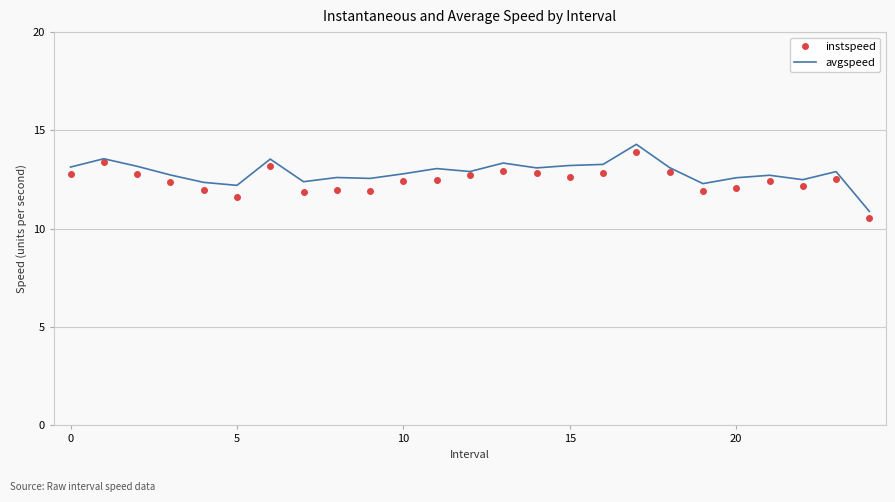

List the series in order of their overall mean, lowest first.

instspeed, avgspeed